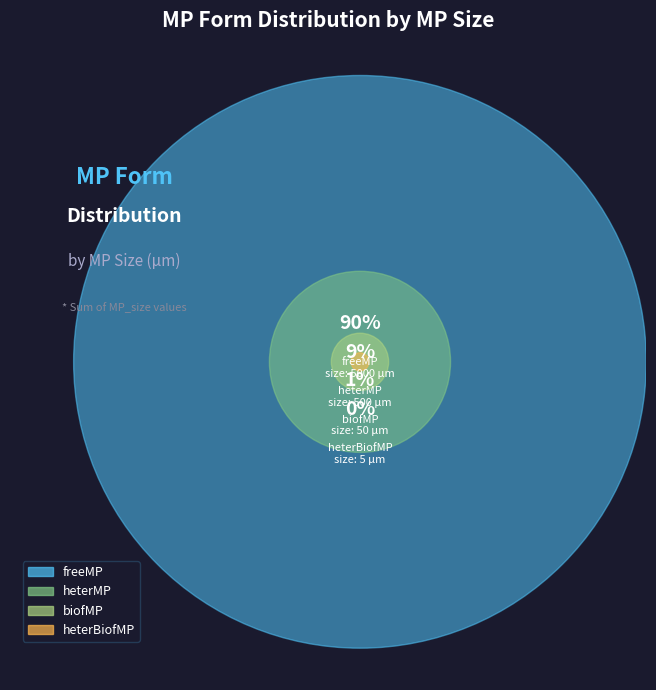

To the nearest percent, what percentage of the pie is heterMP?

9%